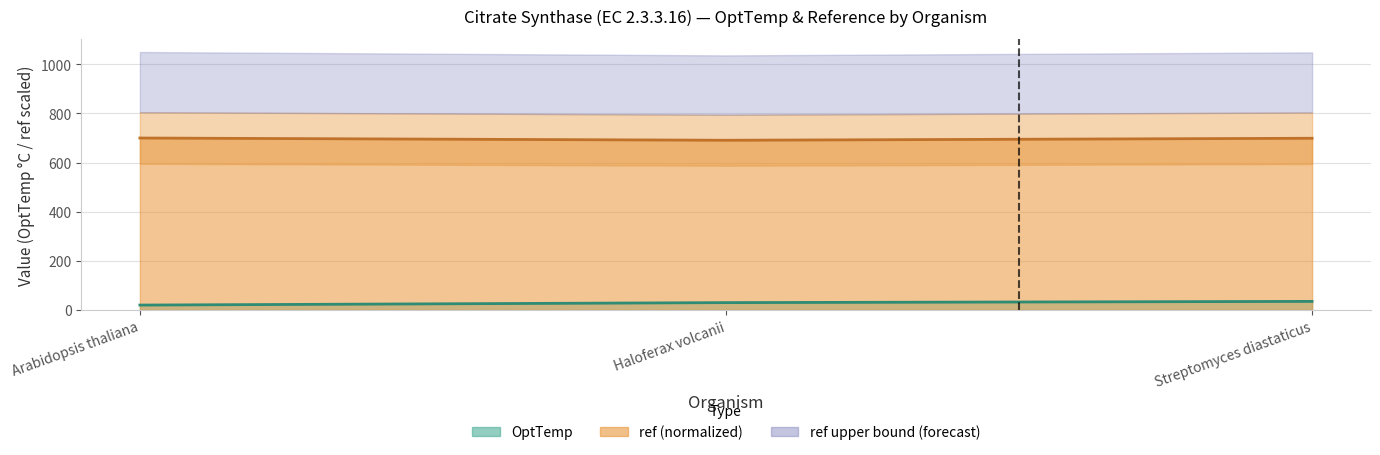

The value of ref at Haloferax volcanii is 1172.4. True or false?

False